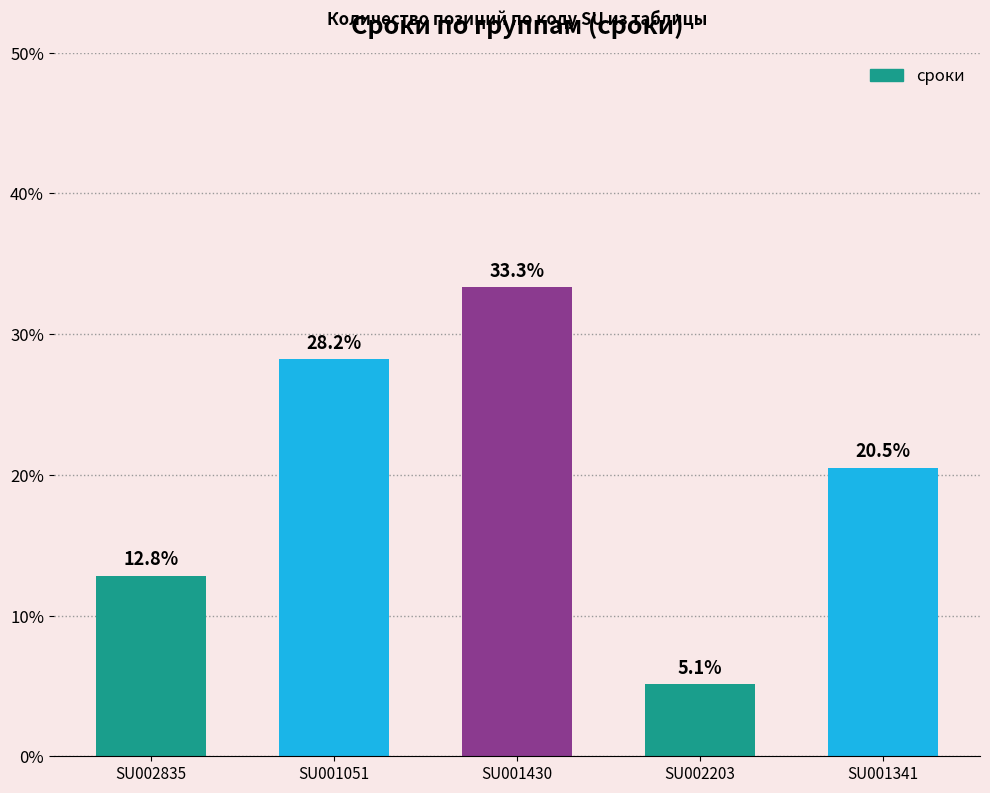

What is the value of the 4th bar from the left?

5.1